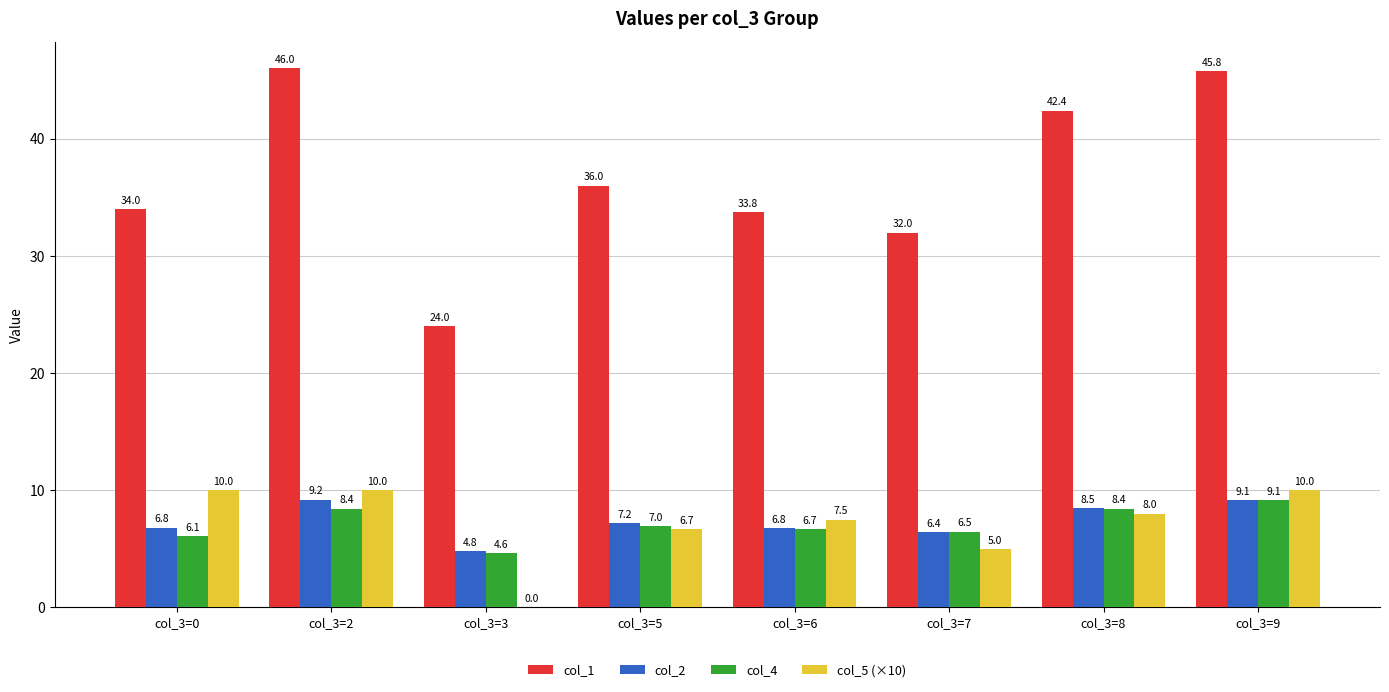

What is the sum of the col_2 values at col_3=3 and col_3=8?

13.3